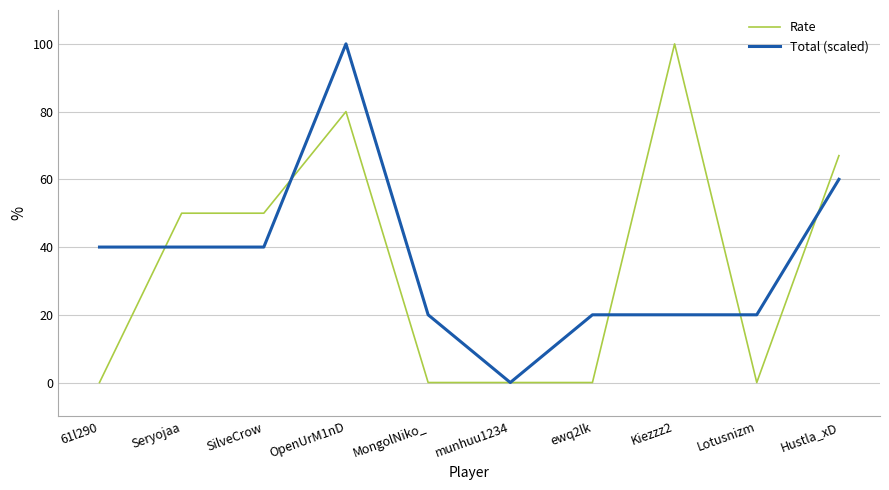

What is the sum of the Rate values at MongolNiko_ and Seryojaa?

50